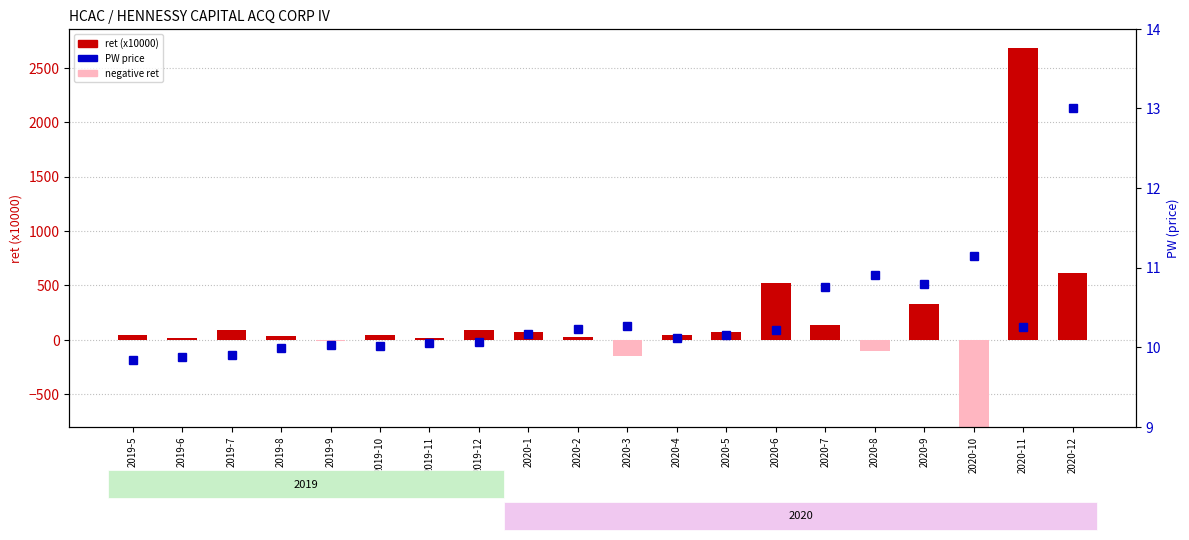

Rank the series at 2020-2 from highest to lowest value.

ret (x10000), PW (price)